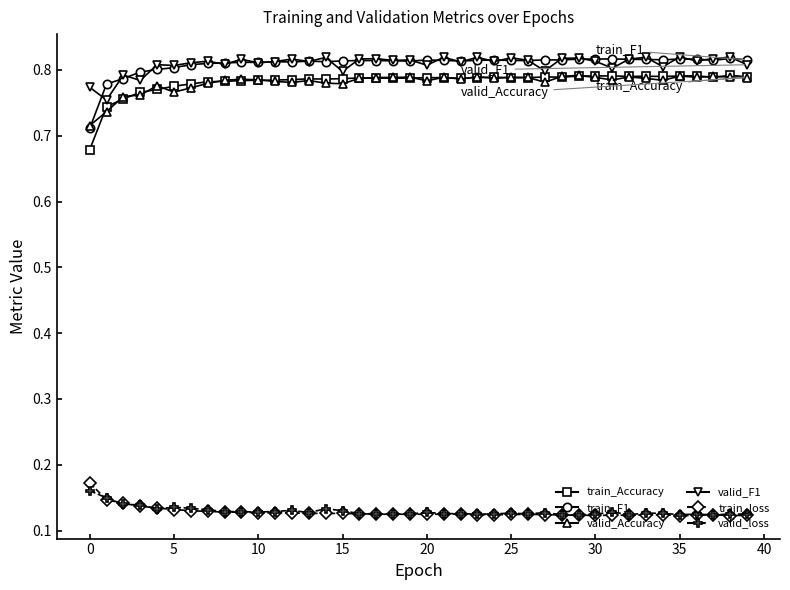

True or false: train_F1 has more than 0 interior local peaks.

True